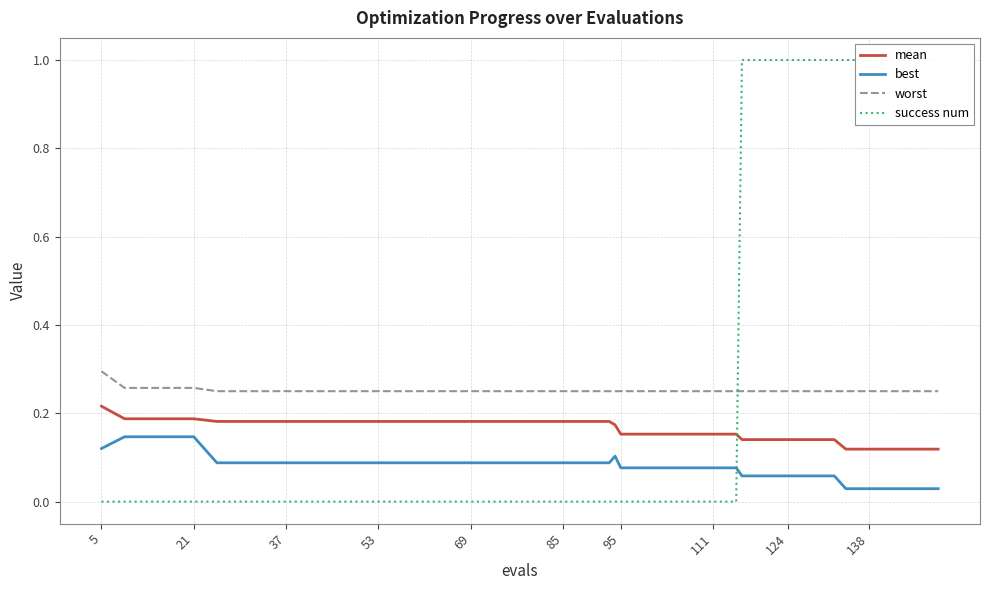

True or false: mean and worst cross at least once.

False